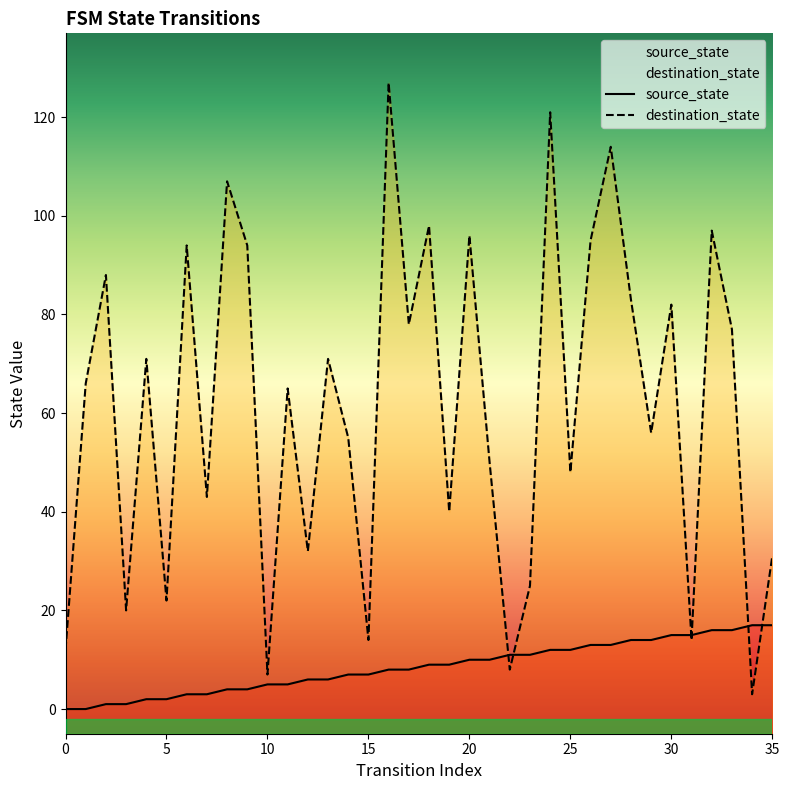

How many times do source_state and destination_state cross each other?

6